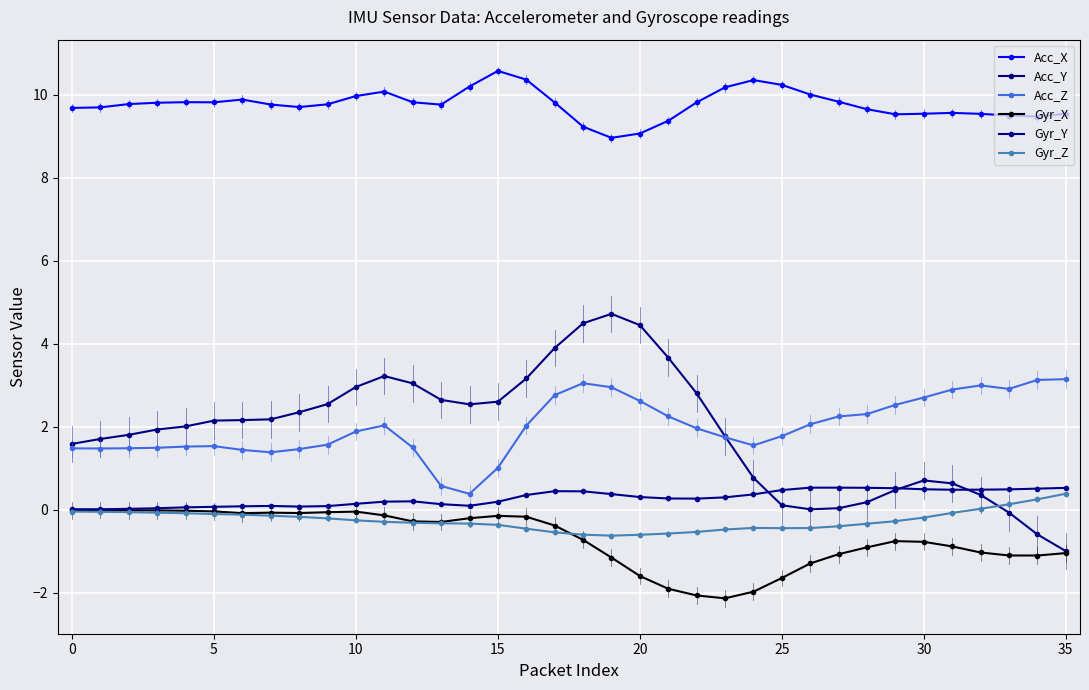

Is this an area chart (filled region under the line)?

No